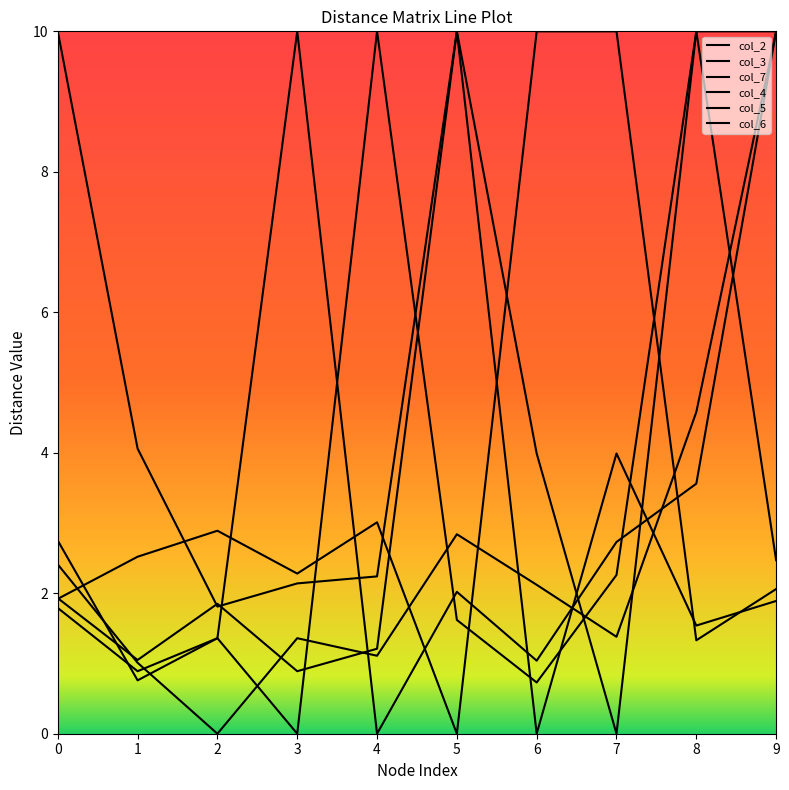

Is this an area chart (filled region under the line)?

No